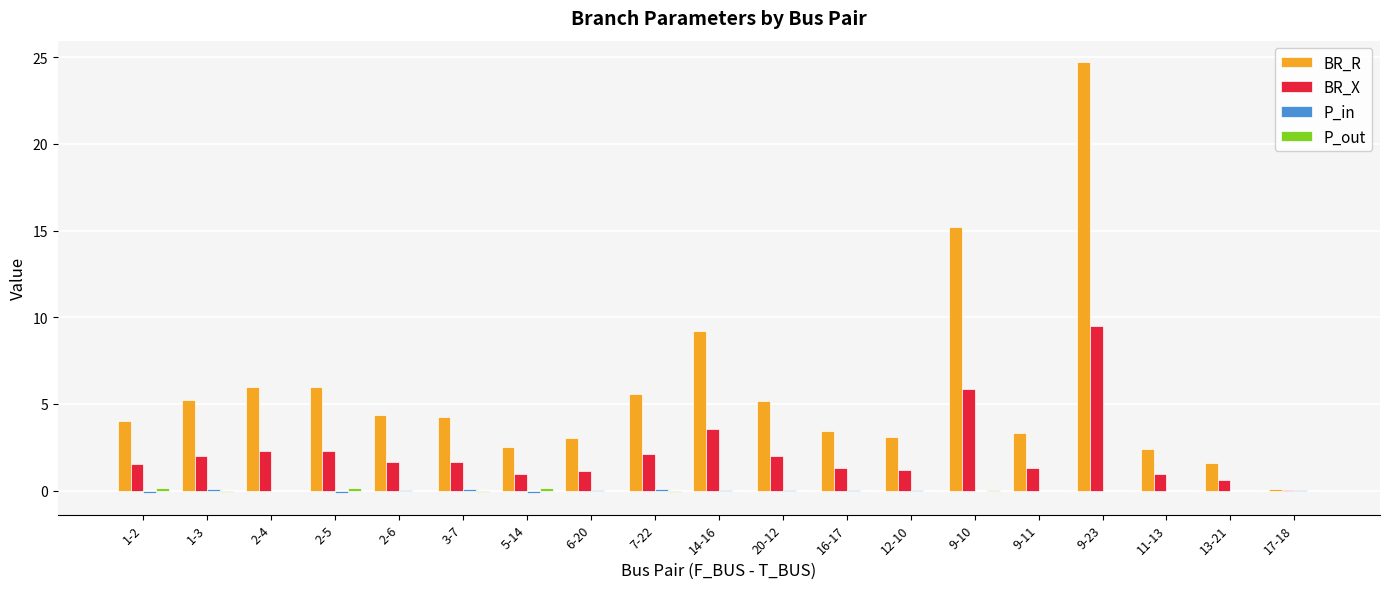

Which series changed the most between 1-2 and 9-23?

BR_R